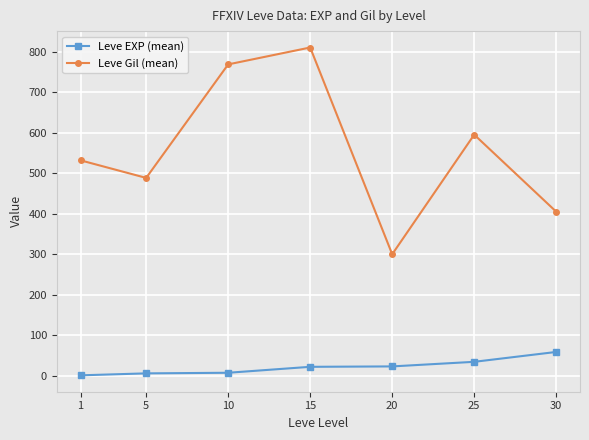

Is the value of Leve Gil (mean) at 25 greater than the value of Leve EXP (mean) at 10?

Yes